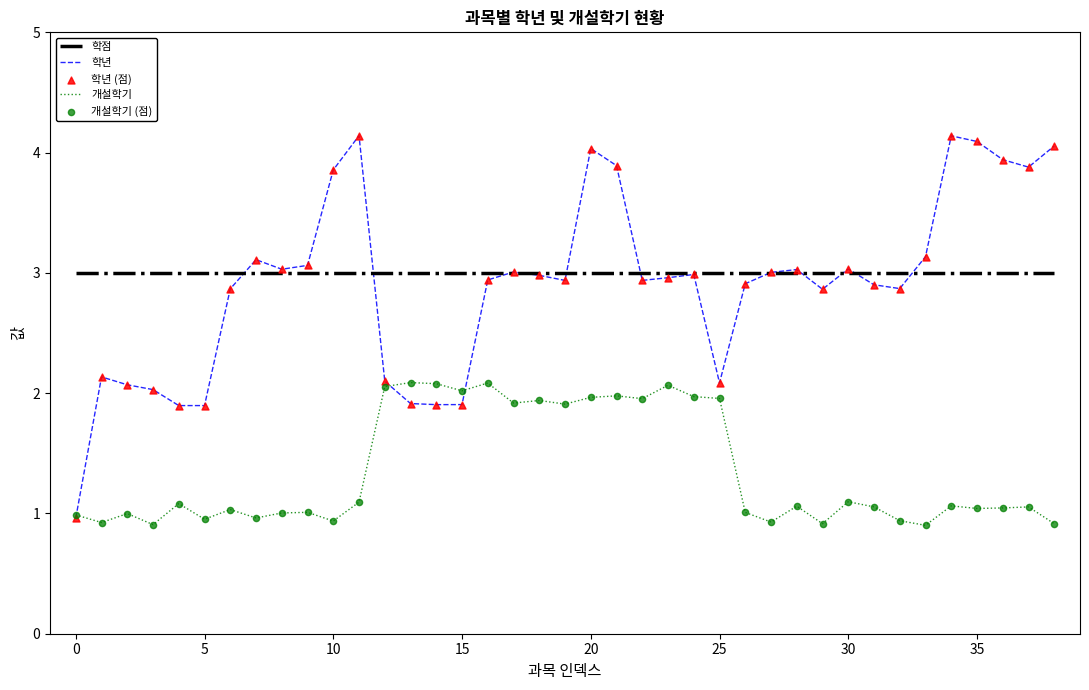

Which series has the largest total across all categories?

학점